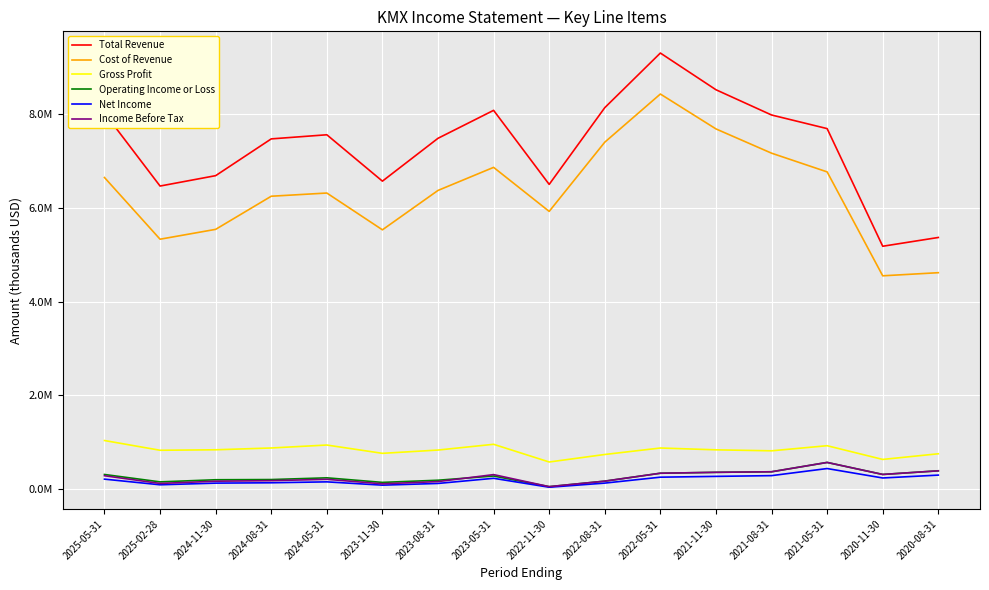

Reading left to right, transcribe all the data shown in this chart.

Total Revenue: 2025-05-31=8031900	2025-02-28=6470800	2024-11-30=6692600	2024-08-31=7478000	2024-05-31=7565900	2023-11-30=6575400	2023-08-31=7490700	2023-05-31=8087600	2022-11-30=6506000	2022-08-31=8144800	2022-05-31=9311600	2021-11-30=8527800	2021-08-31=7988400	2021-05-31=7697600	2020-11-30=5184900	2020-08-31=5372200
Cost of Revenue: 2025-05-31=6652900	2025-02-28=5335200	2024-11-30=5545700	2024-08-31=6253100	2024-05-31=6321500	2023-11-30=5535700	2023-08-31=6377100	2023-05-31=6869700	2022-11-30=5929300	2022-08-31=7407700	2022-05-31=8436200	2021-11-30=7691200	2021-08-31=7172900	2021-05-31=6773100	2020-11-30=4553500	2020-08-31=4620000
Gross Profit: 2025-05-31=1035300	2025-02-28=827200	2024-11-30=837500	2024-08-31=876000	2024-05-31=938900	2023-11-30=761500	2023-08-31=831800	2023-05-31=954700	2022-11-30=576700	2022-08-31=737100	2022-05-31=875400	2021-11-30=836600	2021-08-31=815500	2021-05-31=924500	2020-11-30=631400	2020-08-31=752200
Operating Income or Loss: 2025-05-31=309900	2025-02-28=151700	2024-11-30=197300	2024-08-31=201600	2024-05-31=238400	2023-11-30=140900	2023-08-31=187200	2023-05-31=277200	2022-11-30=50000	2022-08-31=167600	2022-05-31=336600	2021-11-30=356000	2021-08-31=367900	2021-05-31=567300	2020-11-30=310500	2020-08-31=388400
Net Income: 2025-05-31=210400	2025-02-28=89900	2024-11-30=125400	2024-08-31=132800	2024-05-31=152400	2023-11-30=82000	2023-08-31=118600	2023-05-31=228300	2022-11-30=37600	2022-08-31=125900	2022-05-31=252300	2021-11-30=269400	2021-08-31=285300	2021-05-31=436800	2020-11-30=235300	2020-08-31=296700
Income Before Tax: 2025-05-31=283100	2025-02-28=118400	2024-11-30=166500	2024-08-31=177800	2024-05-31=206600	2023-11-30=110600	2023-08-31=158300	2023-05-31=307200	2022-11-30=50000	2022-08-31=167600	2022-05-31=336600	2021-11-30=356000	2021-08-31=367800	2021-05-31=567300	2020-11-30=310500	2020-08-31=388300